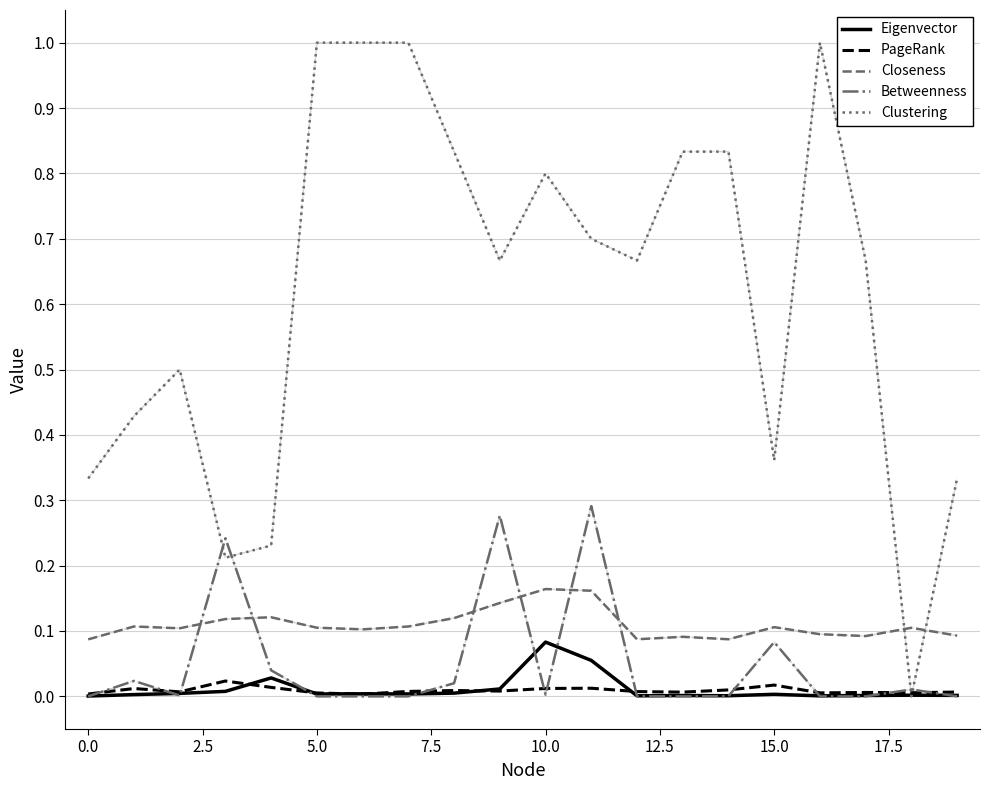

Which series has the widest spread of values?

Clustering